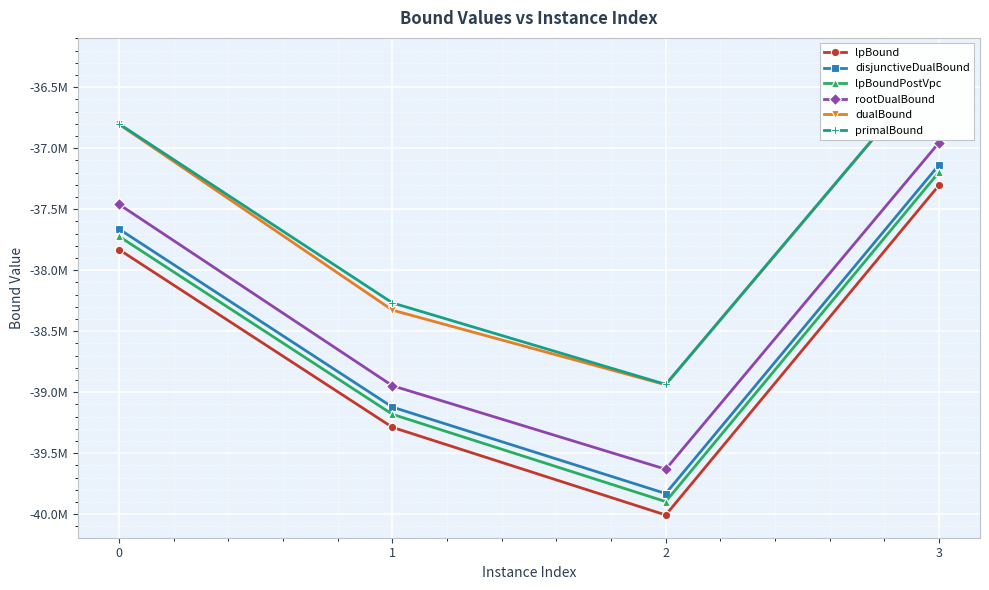

True or false: lpBound and primalBound cross at least once.

False